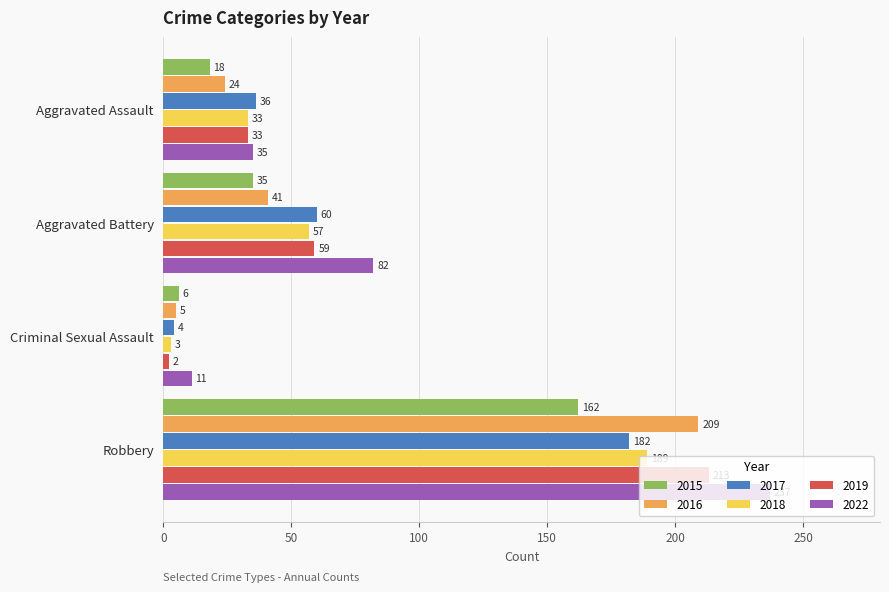

What is the sum of the 2022 values at Aggravated Battery and Aggravated Assault?

117